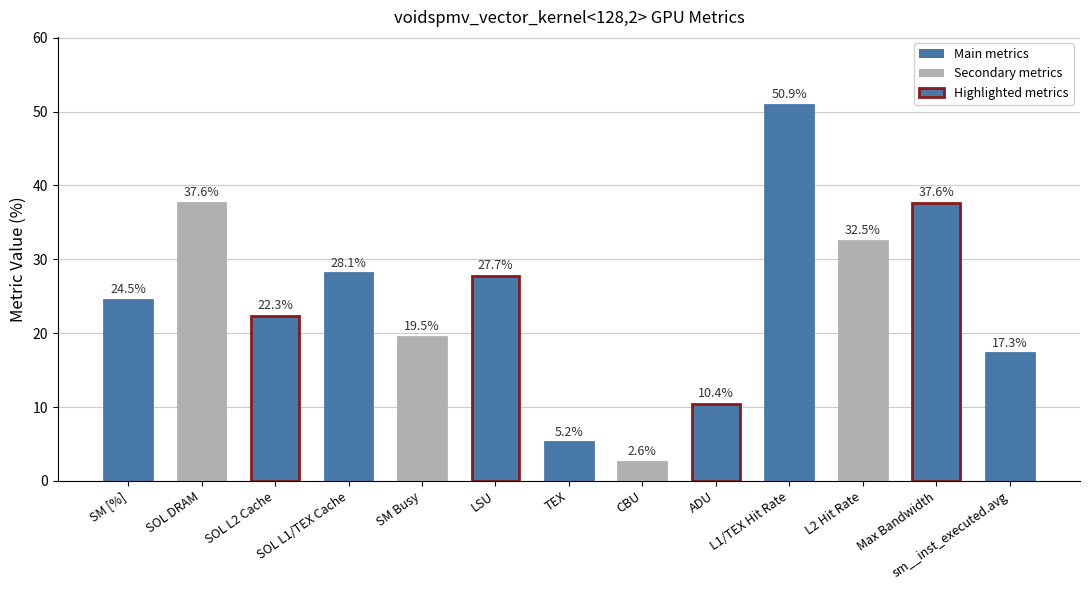

What position from the left is sm__inst_executed.avg?

13